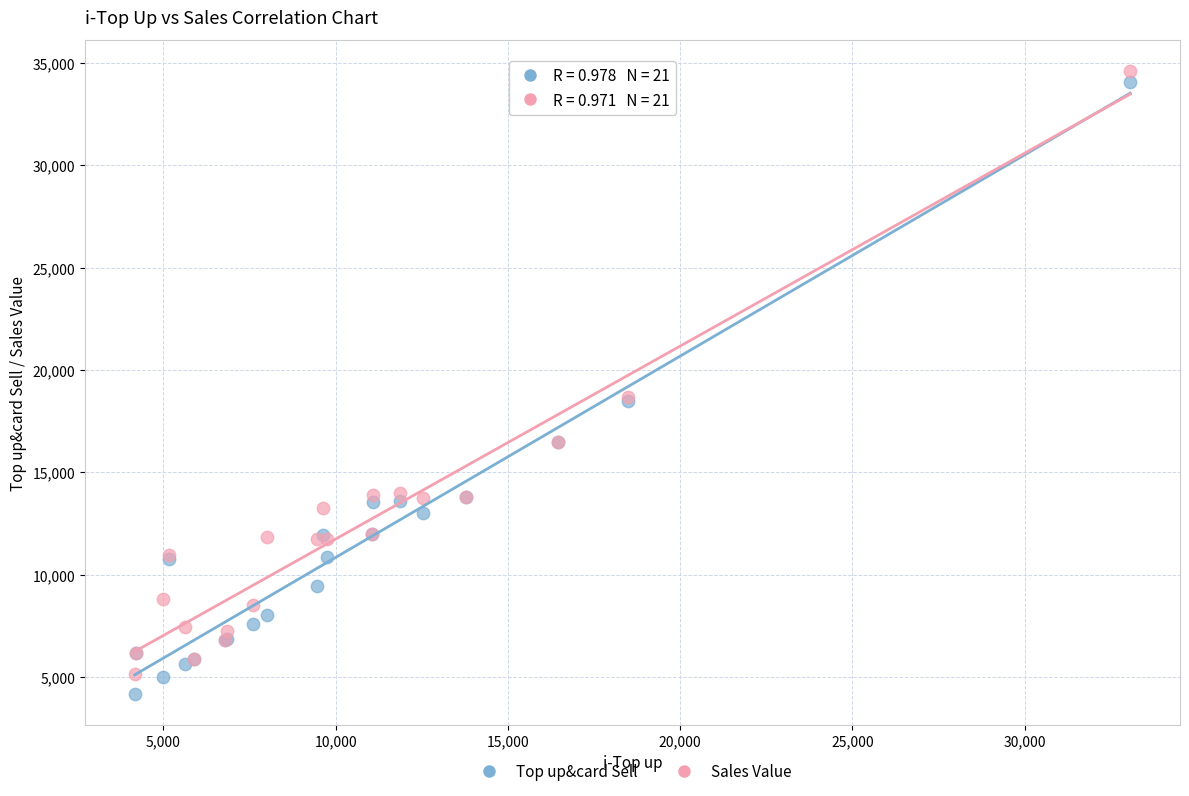

Which series contains the lowest Y value?

Top up&card Sell